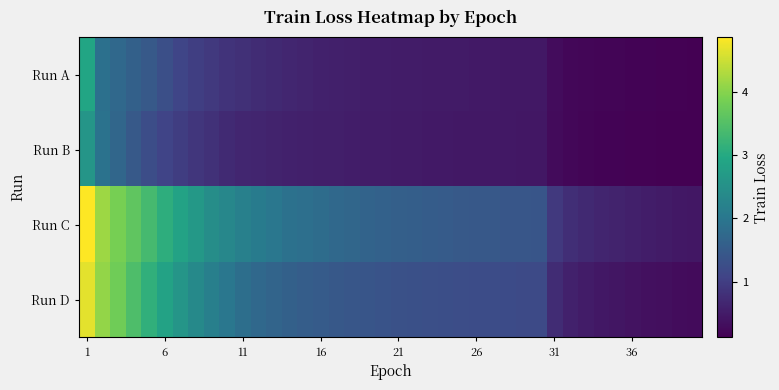

Reading right to left, transcribe all the data shown in this chart.

Run A: 0.1	0.1	0.2	0.2	0.2	0.2	0.2	0.2	0.2	0.3	0.5	0.5	0.5	0.5	0.5	0.5	0.5	0.5	0.5	0.5	0.5	0.5	0.6	0.6	0.6	0.6	0.7	0.7	0.8	0.8	0.9	0.9	1.0	1.1	1.3	1.5	1.6	1.7	1.9	2.9
Run B: 0.1	0.1	0.1	0.1	0.2	0.2	0.2	0.2	0.2	0.3	0.4	0.4	0.5	0.5	0.5	0.5	0.5	0.5	0.5	0.5	0.5	0.5	0.5	0.5	0.6	0.6	0.6	0.6	0.6	0.7	0.7	0.8	0.9	1.0	1.1	1.3	1.5	1.7	1.9	2.6
Run C: 0.4	0.5	0.5	0.5	0.6	0.6	0.6	0.7	0.8	0.9	1.4	1.4	1.4	1.4	1.5	1.5	1.5	1.5	1.5	1.6	1.6	1.6	1.7	1.7	1.8	1.9	1.9	2.0	2.1	2.2	2.3	2.4	2.6	2.9	3.1	3.3	3.6	3.9	4.2	4.9
Run D: 0.3	0.3	0.3	0.4	0.4	0.4	0.5	0.5	0.6	0.7	1.2	1.2	1.2	1.2	1.2	1.3	1.3	1.3	1.3	1.3	1.4	1.4	1.4	1.5	1.5	1.5	1.6	1.7	1.8	1.9	2.0	2.2	2.4	2.6	2.8	3.1	3.4	3.8	4.1	4.7